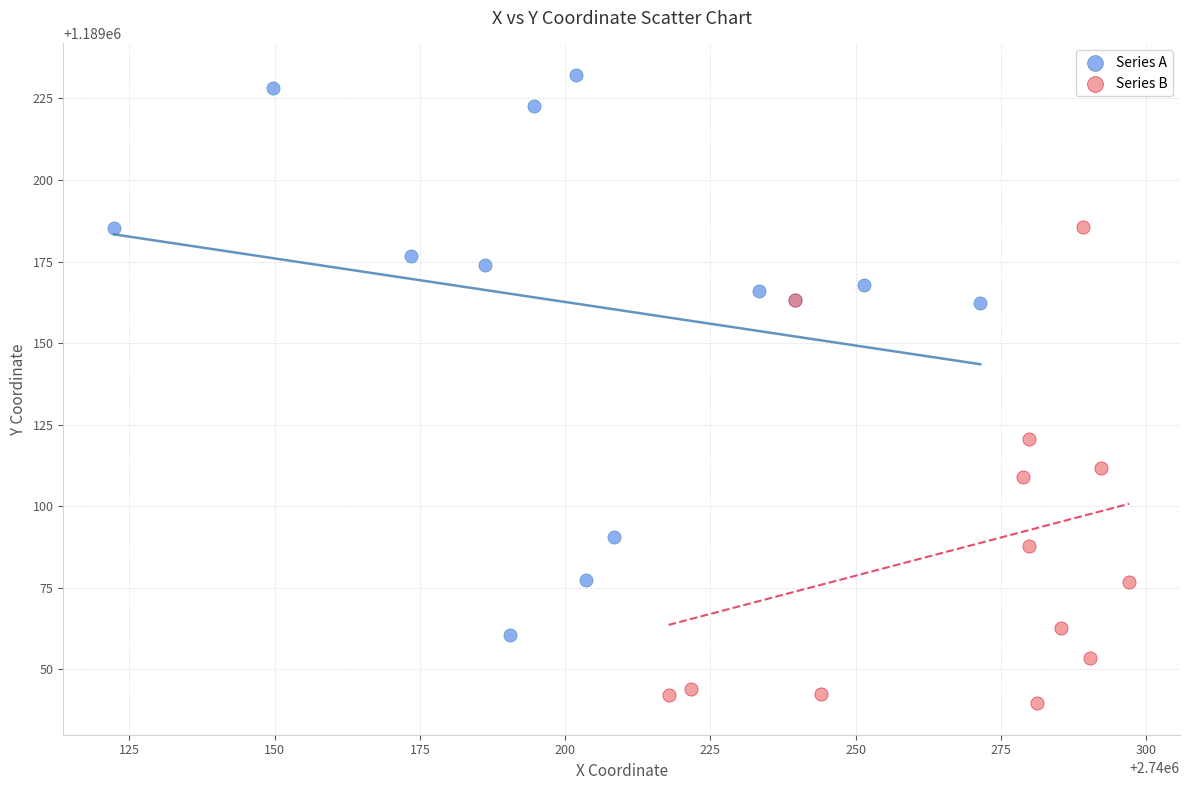

Which series reaches the minimum Y coordinate?

Series B